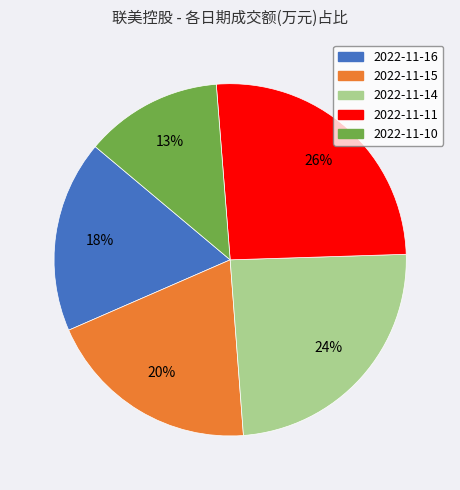

Is the sum of 2022-11-15 and 2022-11-11 greater than half?

No